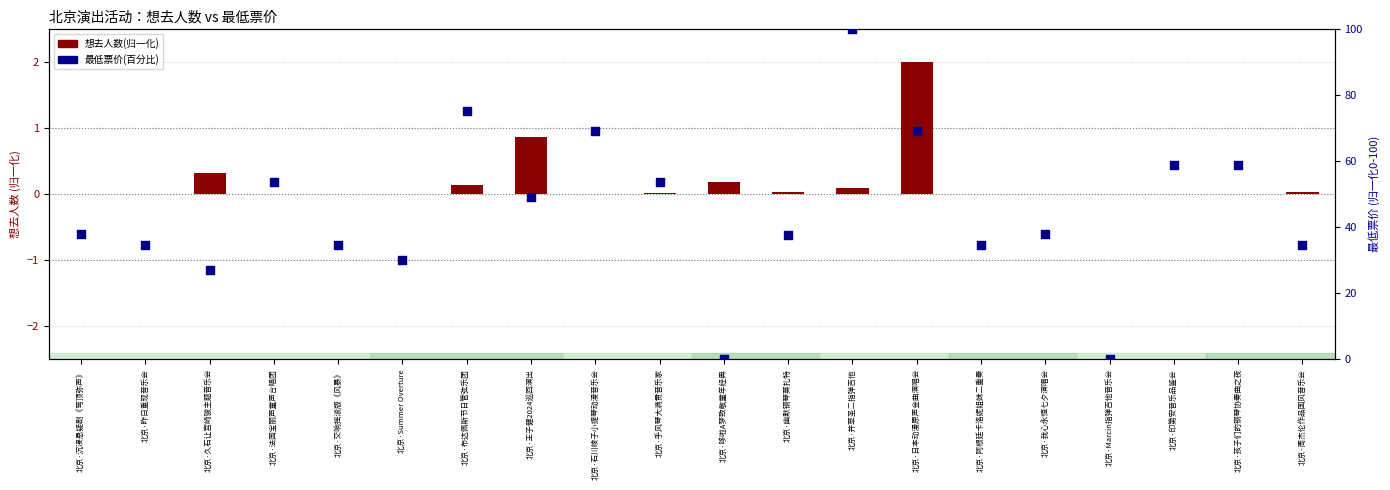

Which series contains the highest Y value?

最低票价(百分比)